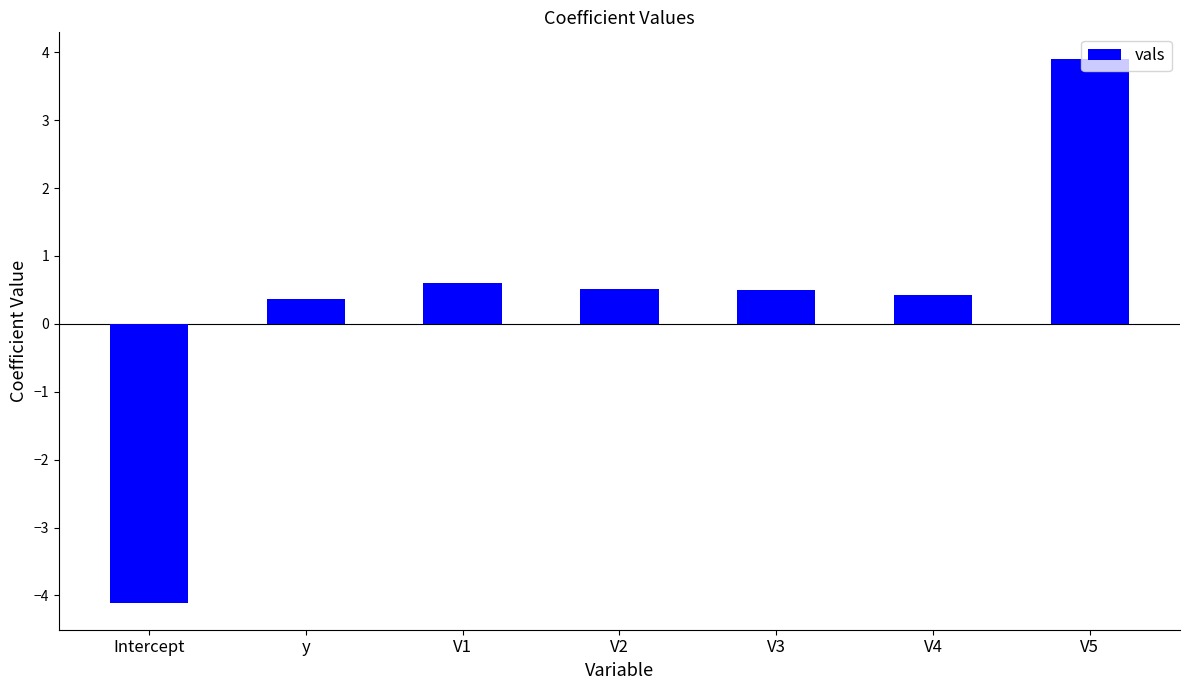

What is the average value?

0.3